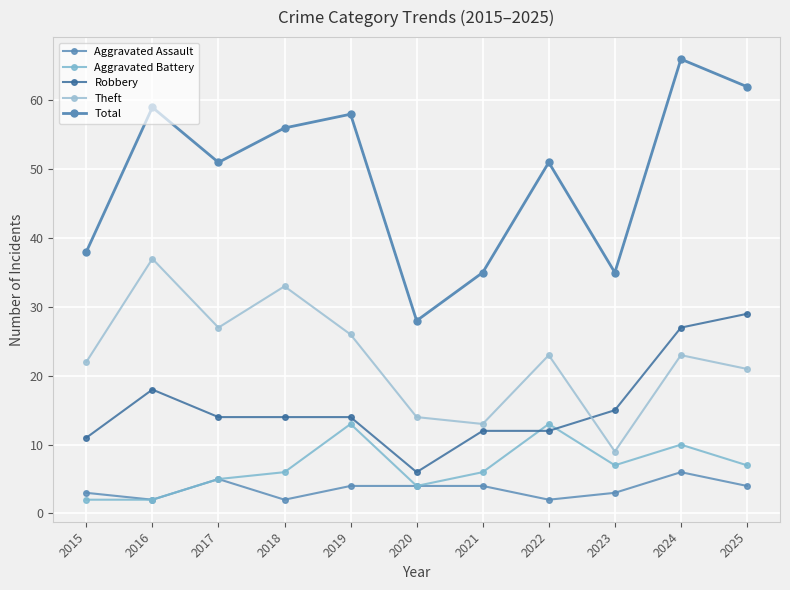

True or false: Robbery and Total intersect in this chart.

False